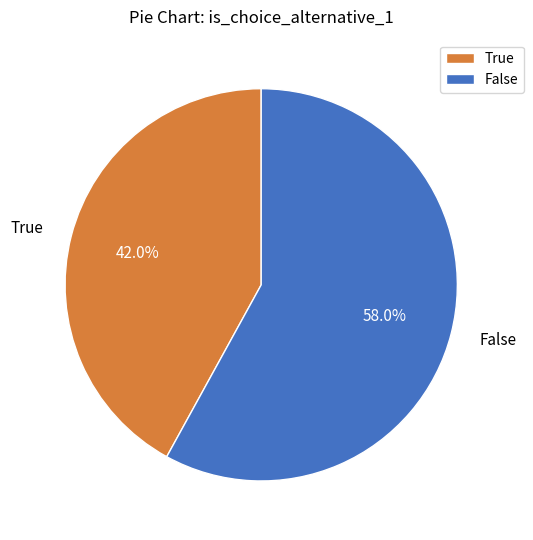

Does False account for over 50% of the chart?

Yes